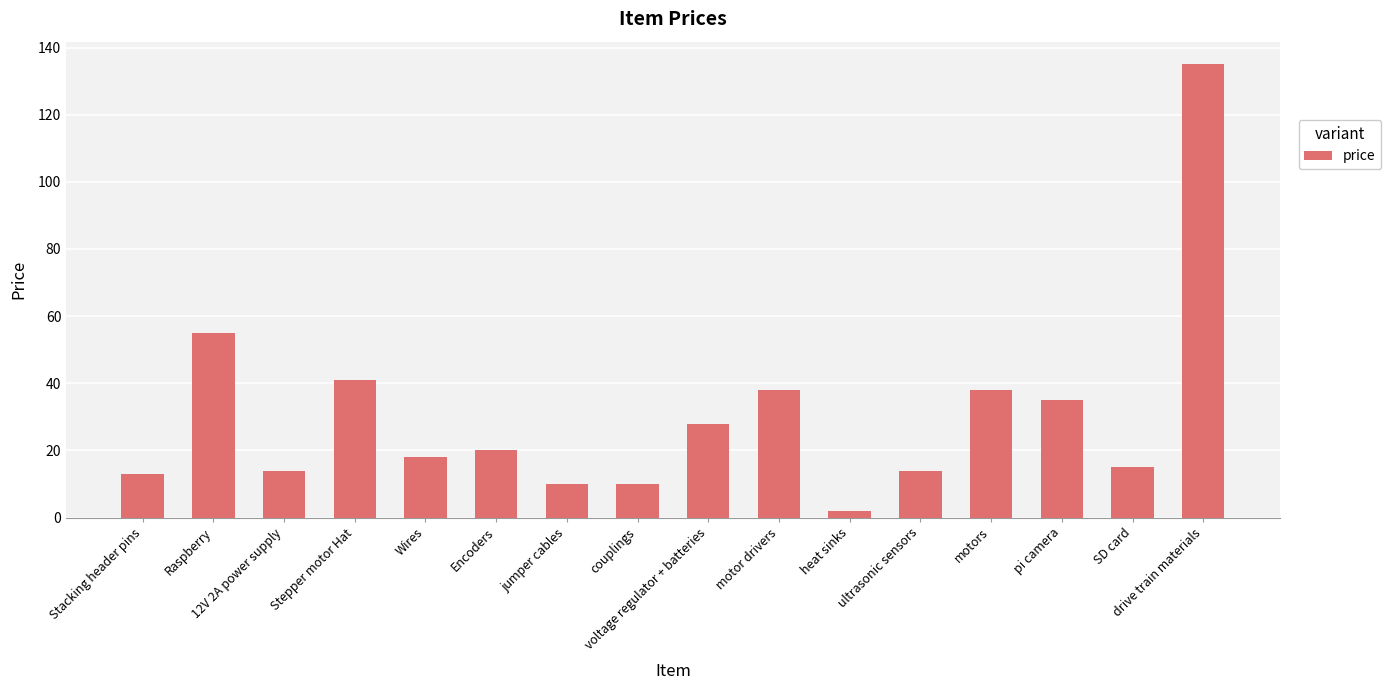

Are the bars grouped side by side (vs. stacked)?

No